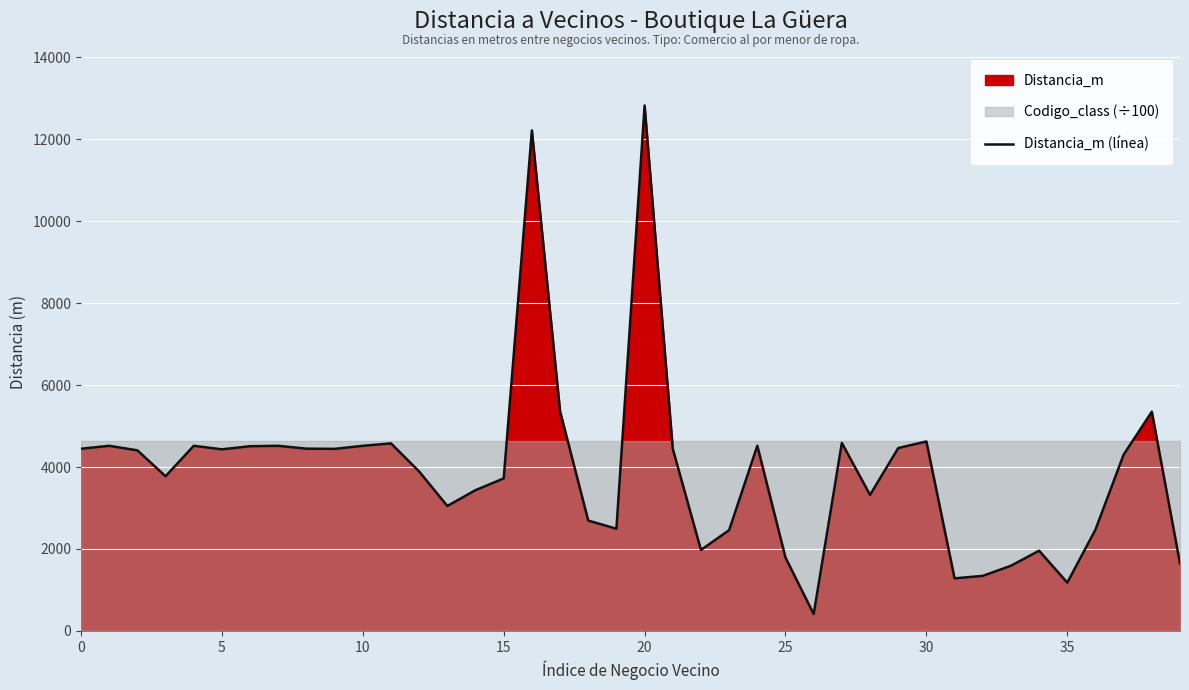

Which label corresponds to the largest value in the chart?

20